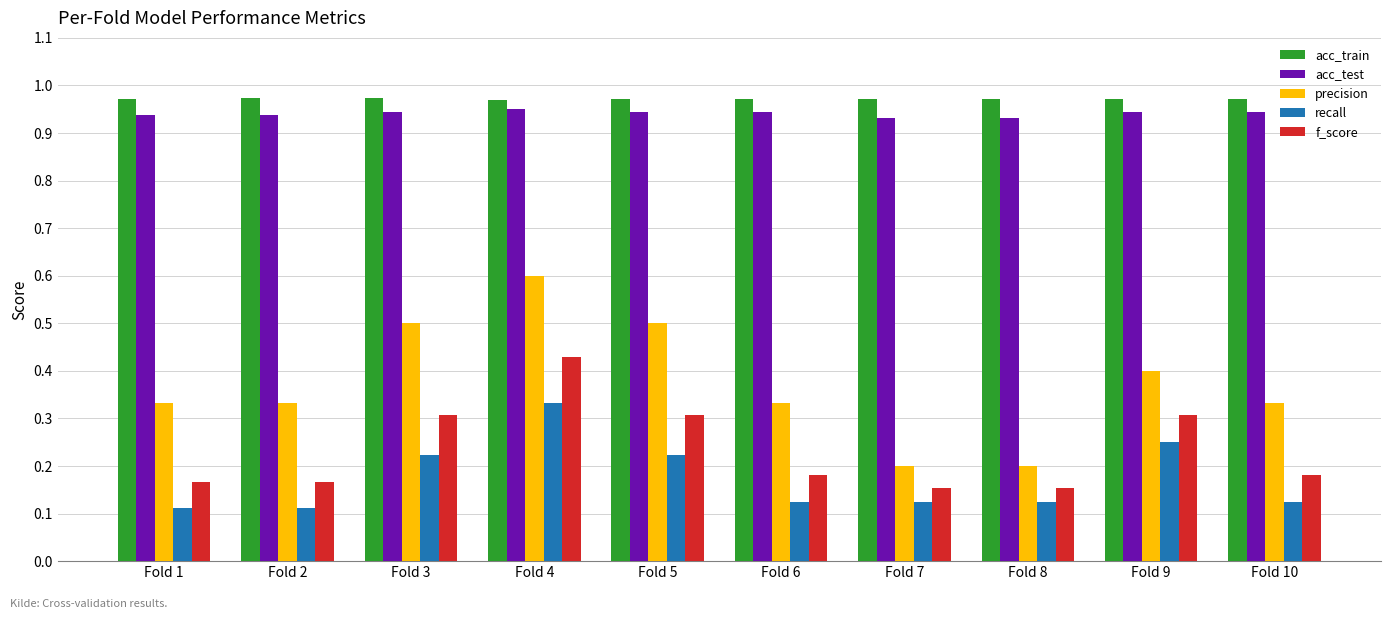

What is the difference between the highest and lowest values at Fold 8?

0.8